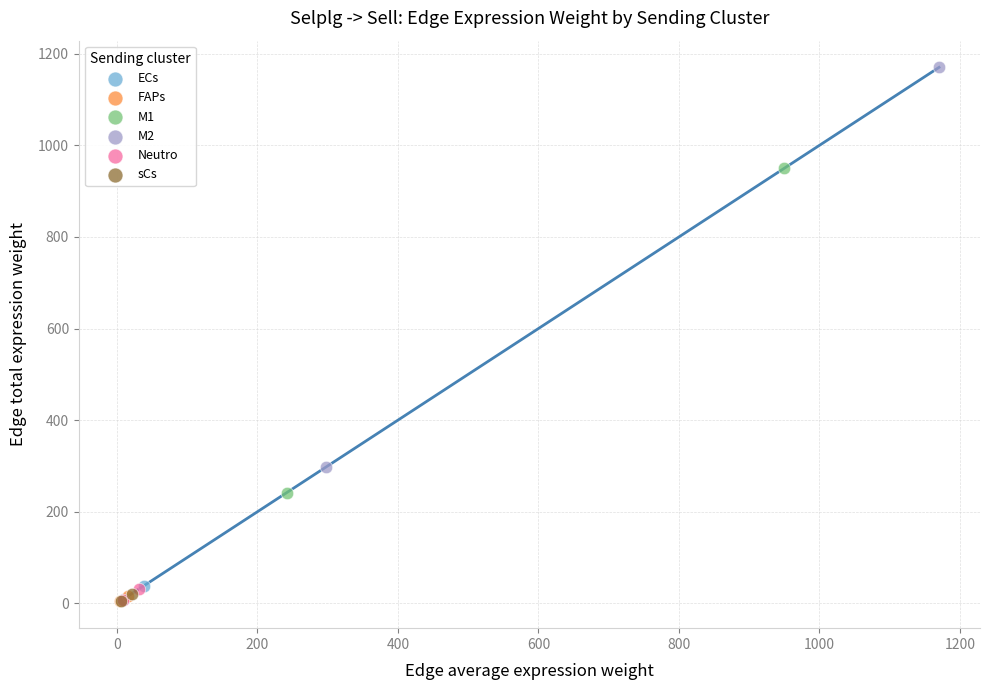

Which series reaches the maximum Y coordinate?

M2